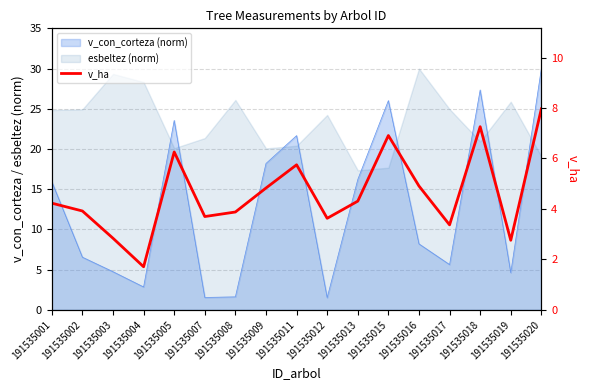

The chart shows a value of 7.6 at 191535009. True or false?

False